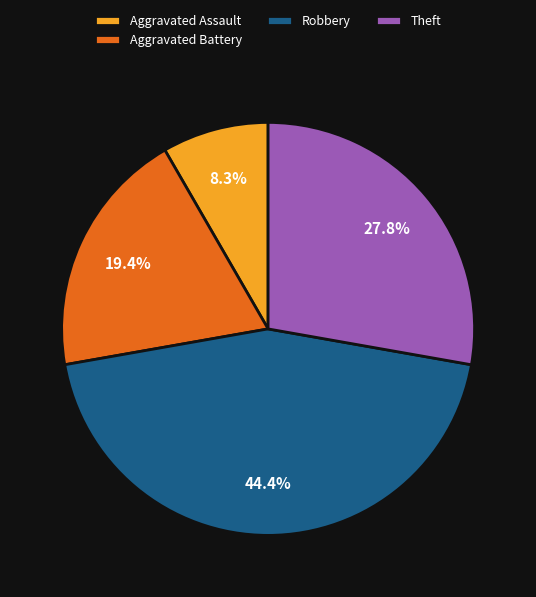

Does Aggravated Assault account for over 50% of the chart?

No